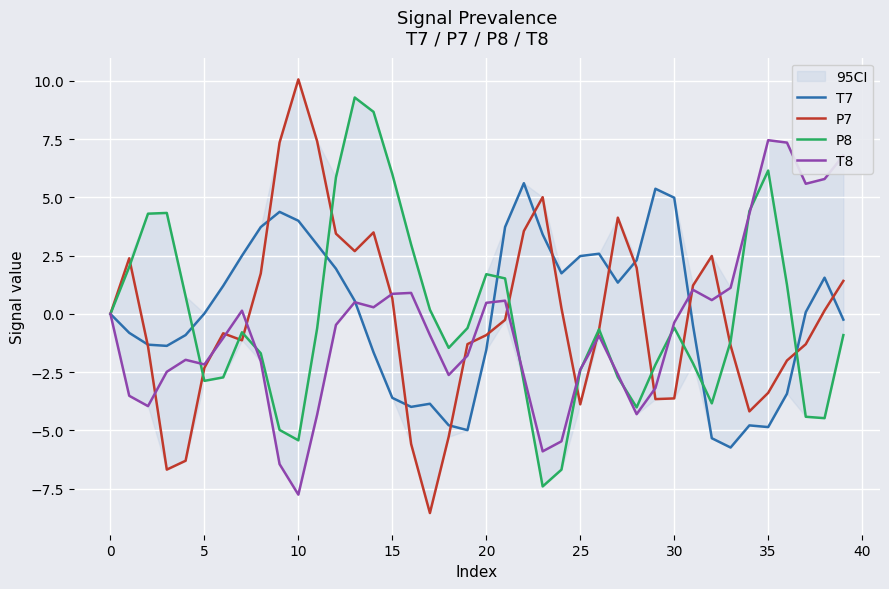

Between 19 and 24, which series saw the biggest shift?

T7